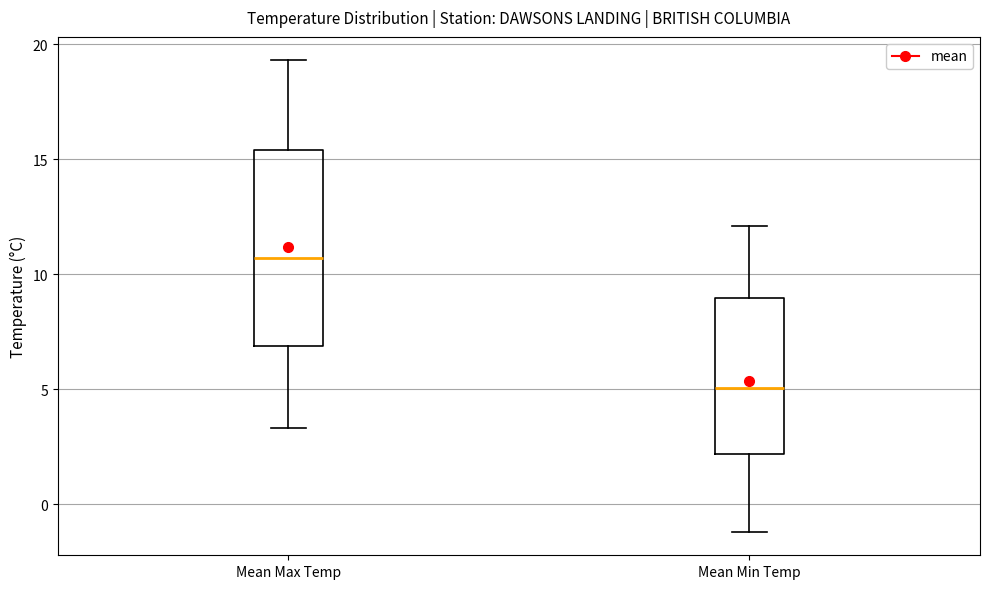

Reading left to right, read every box against the y-axis: the position of its median line, the range the box covers, and the ends of its whiskers. The values are not printed on the chart, so give them approximately, as read against the axis.

Mean Max Temp: median 10.5, box 7.0 to 15.5, whiskers 3.5 to 19.5
Mean Min Temp: median 5.0, box 2.0 to 9.0, whiskers -1.0 to 12.0